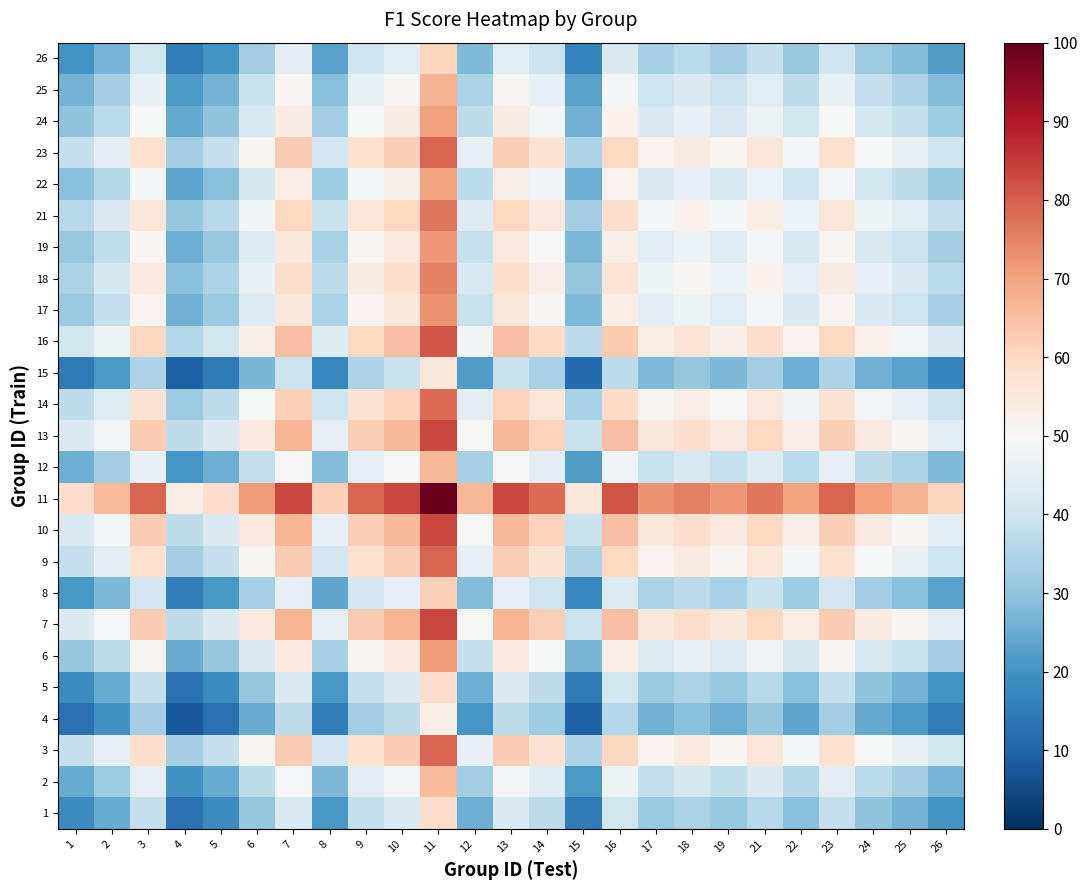

What is the total value across all series at 11?

1805.9